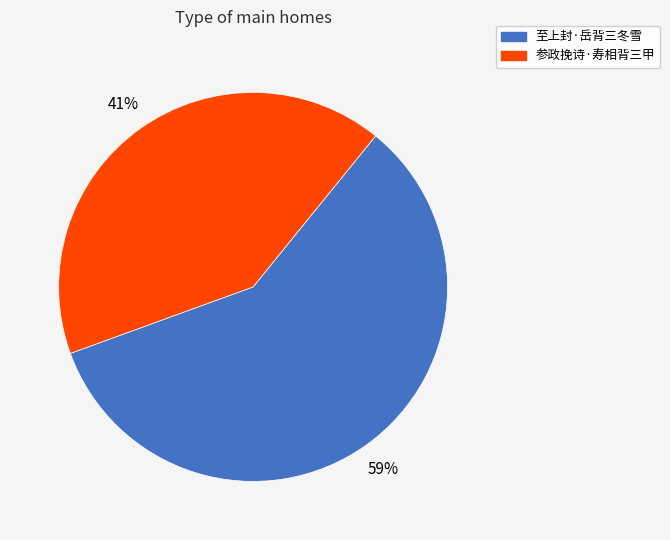

To the nearest percent, what is the combined percentage of 至上封·岳背三冬雪 and 参政挽诗·寿相背三甲?

100%